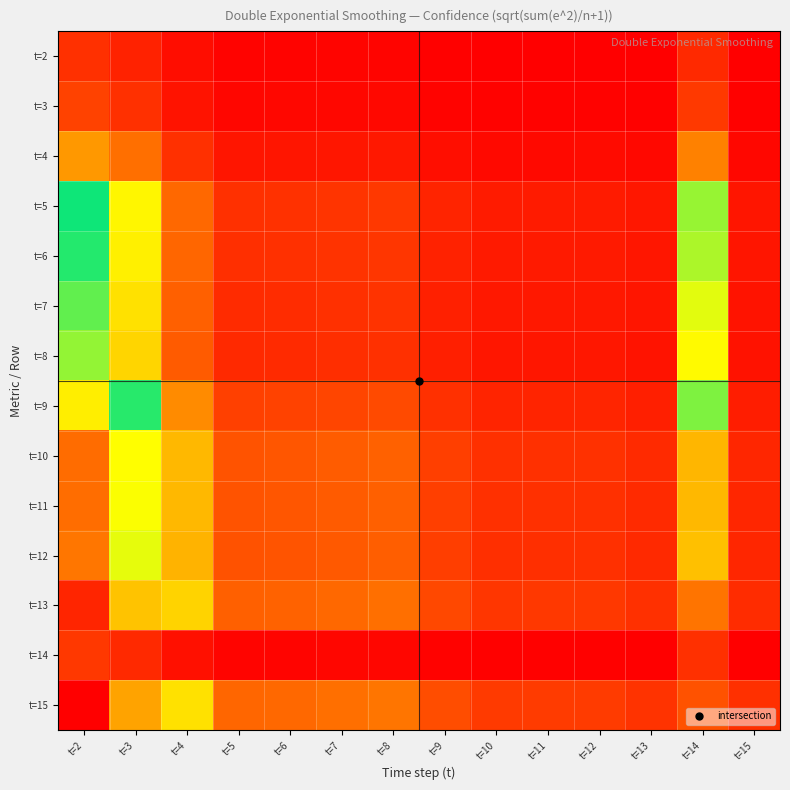

What is the total value across all series at t=15?

7.5